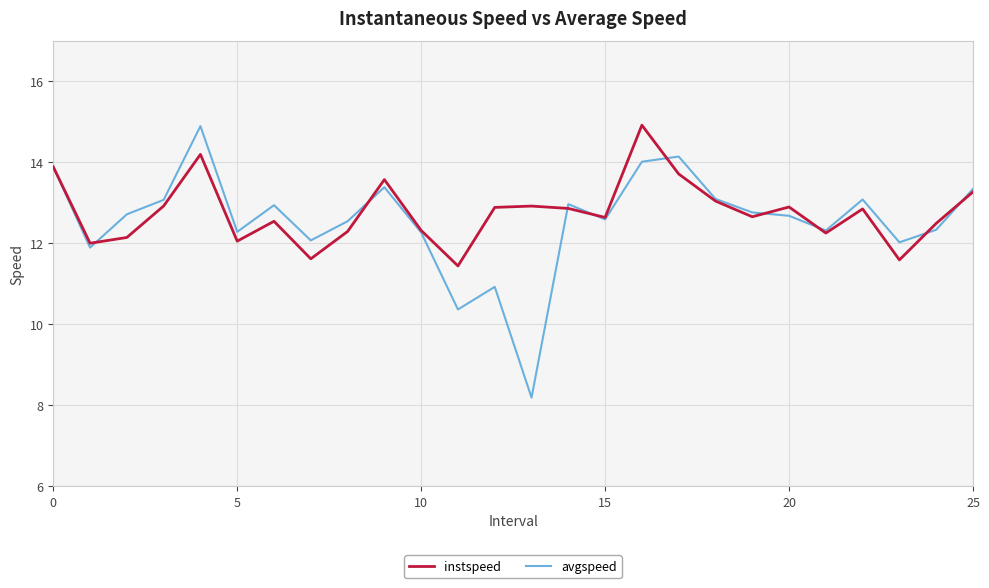

What is the minimum value shown in the chart?

8.2